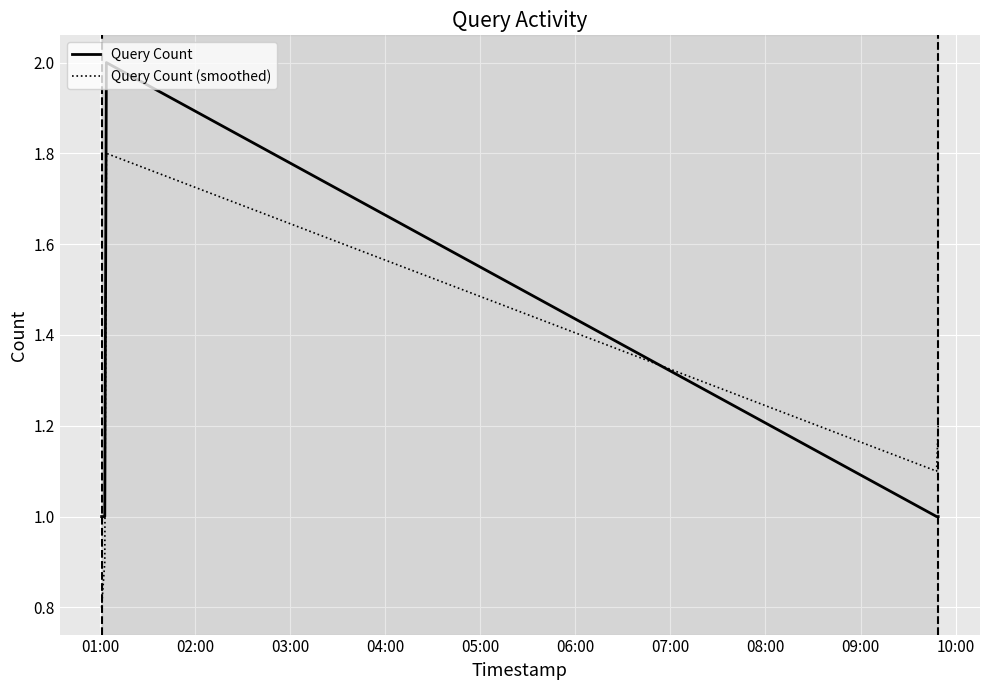

What is the maximum value for Query Count (smoothed)?

1.8